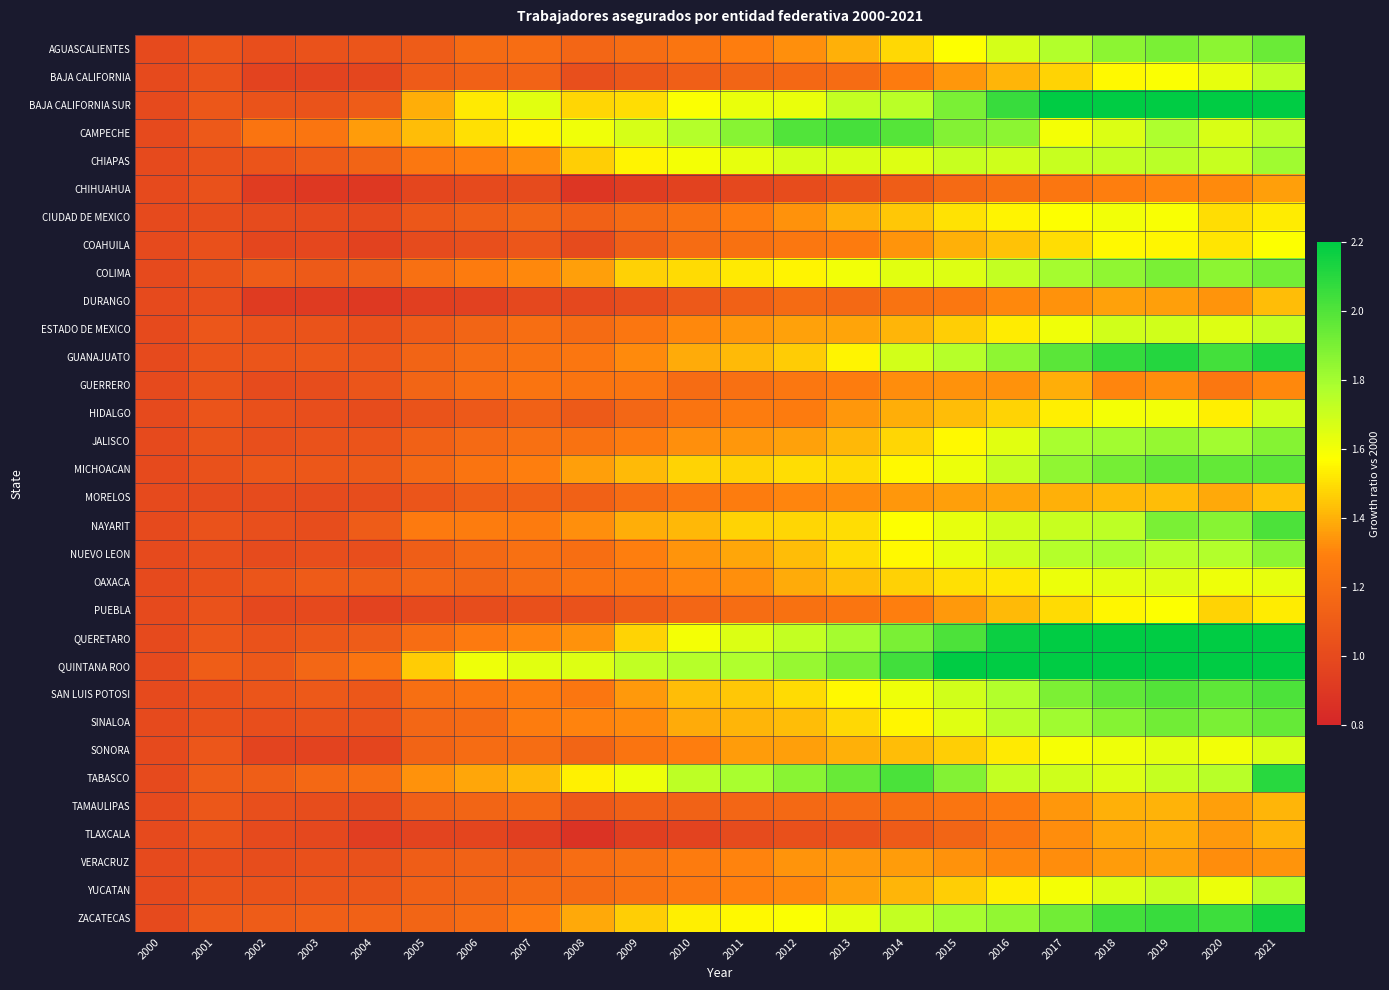

Between 2011 and 2004, which is larger?

2011